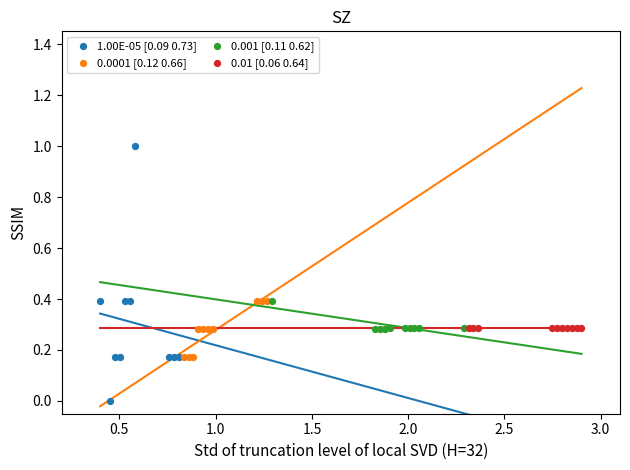

What are all the series names shown in the legend?

1.00E-05 [0.09 0.73], 0.0001 [0.12 0.66], 0.001 [0.11 0.62], 0.01 [0.06 0.64]